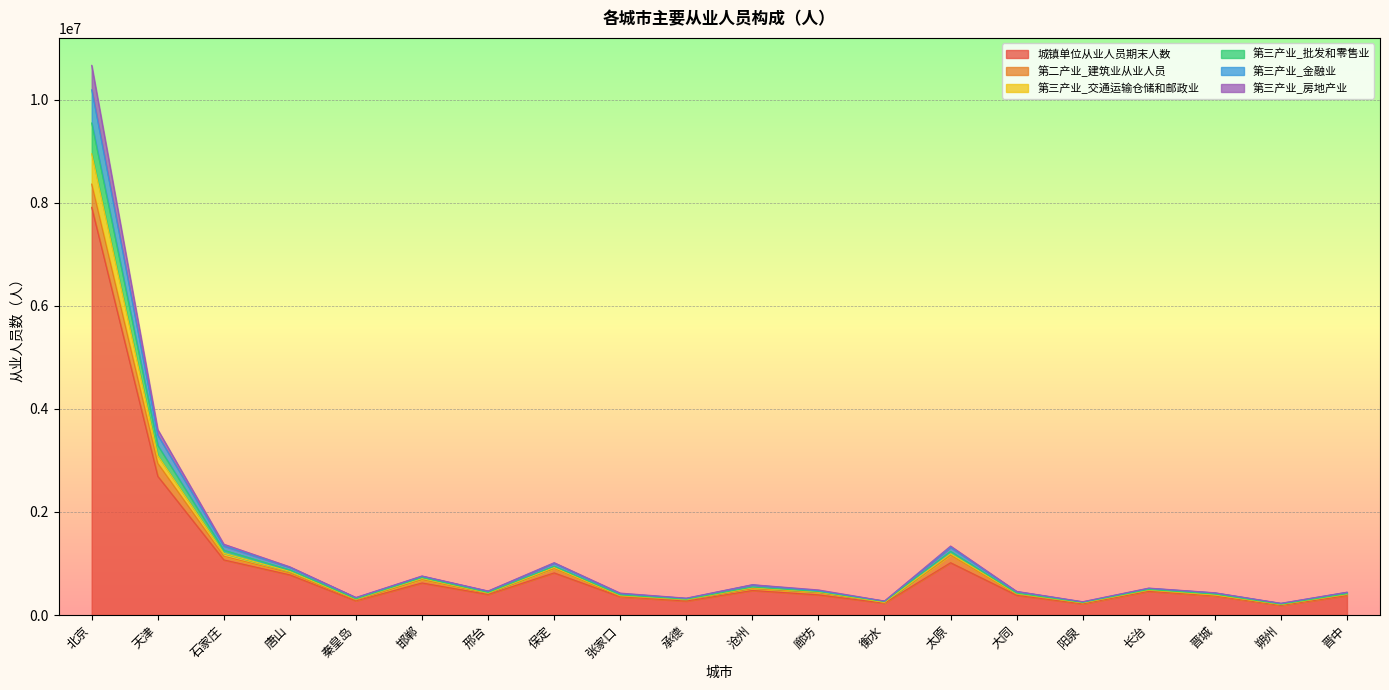

What is the sum of all 第三产业_房地产业 values?

21688022